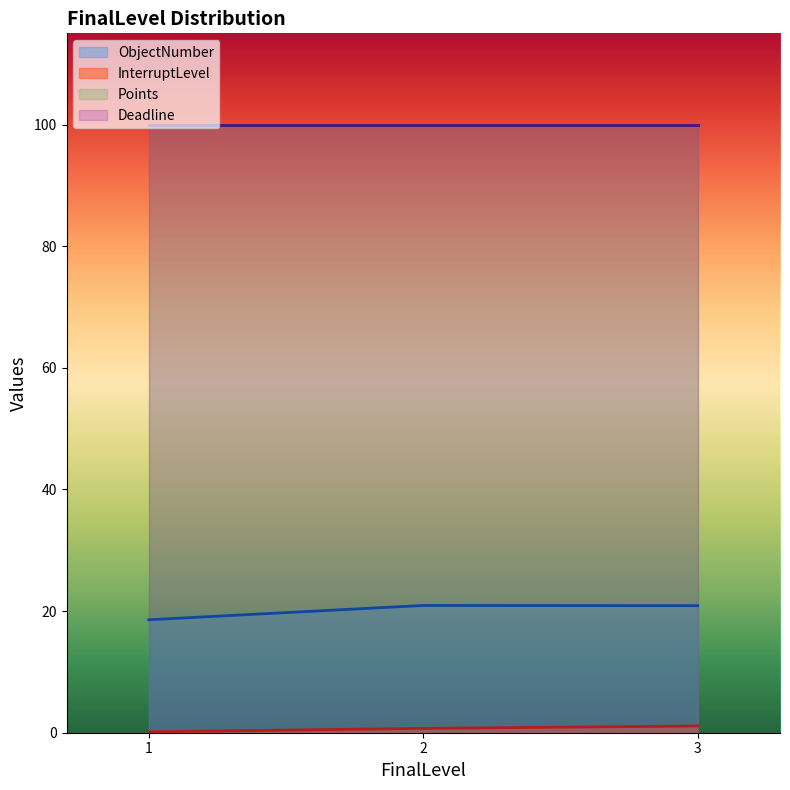

Which series has the widest spread of values?

ObjectNumber